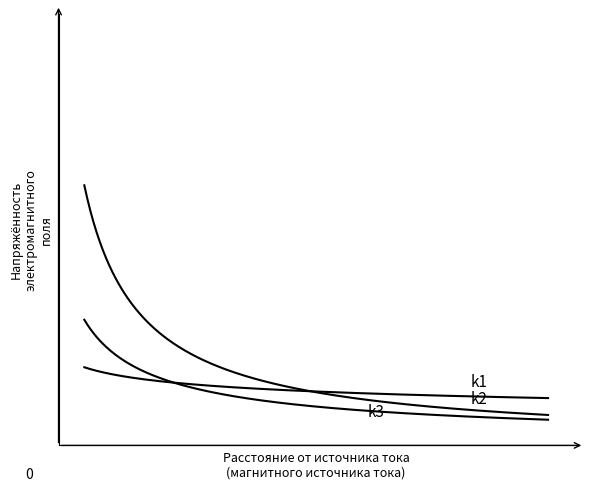

Does the chart display data point markers on the line(s)?

No